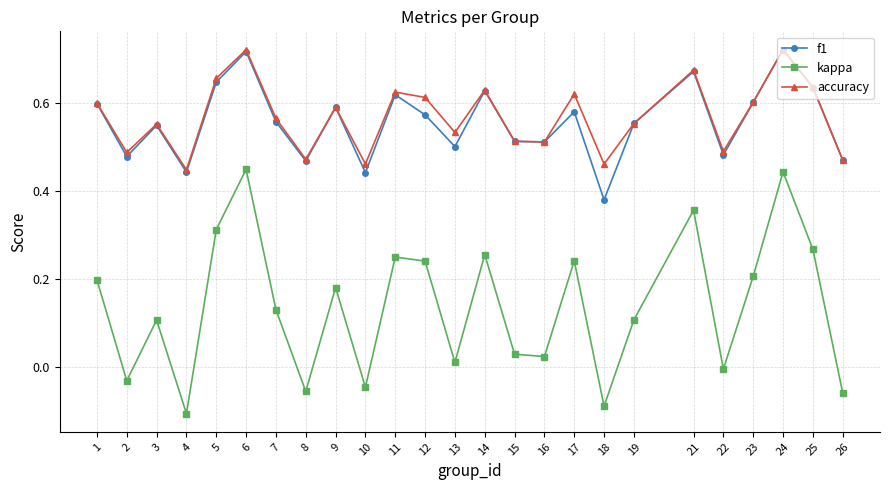

Is the value of kappa at 7 greater than the value of accuracy at 5?

No